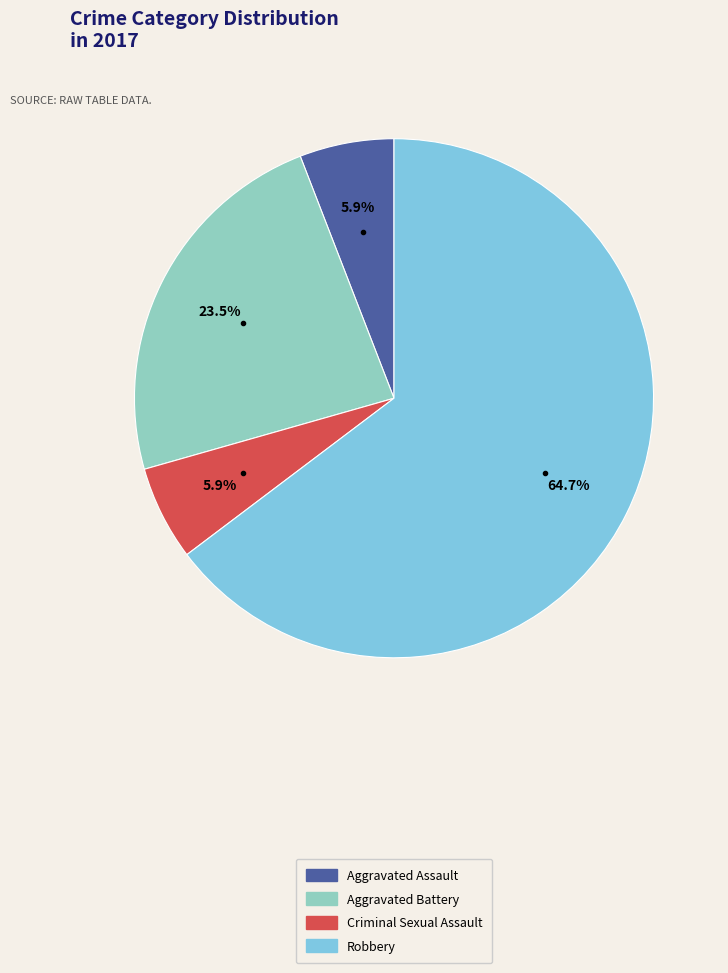

What is the majority slice?

Robbery